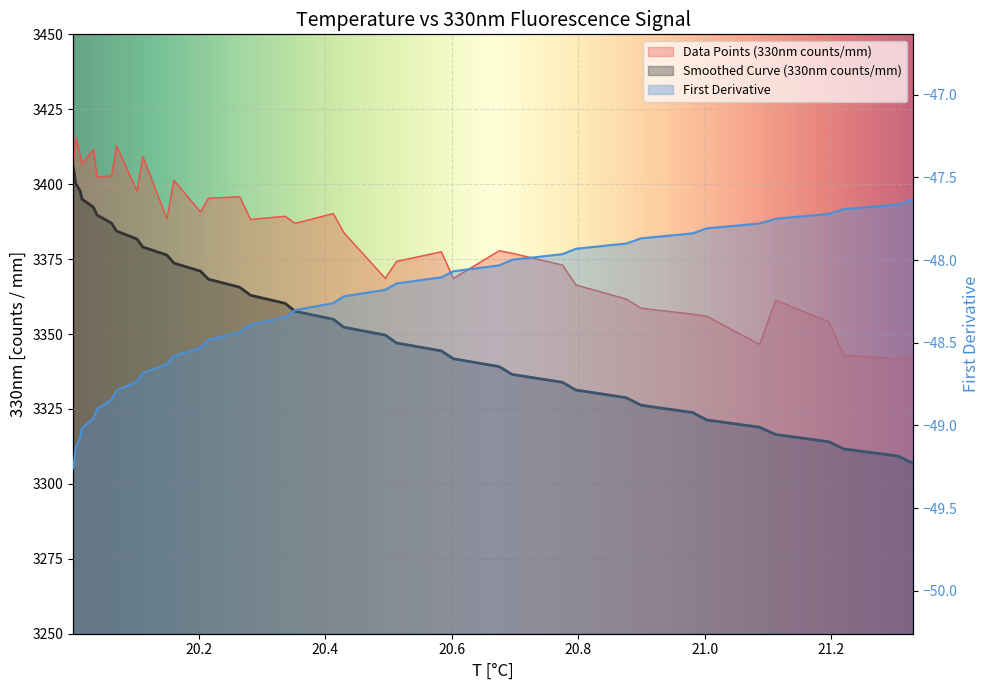

What are all the series names shown in the legend?

Data Points (330nm counts/mm), Smoothed Curve (330nm counts/mm), First Derivative